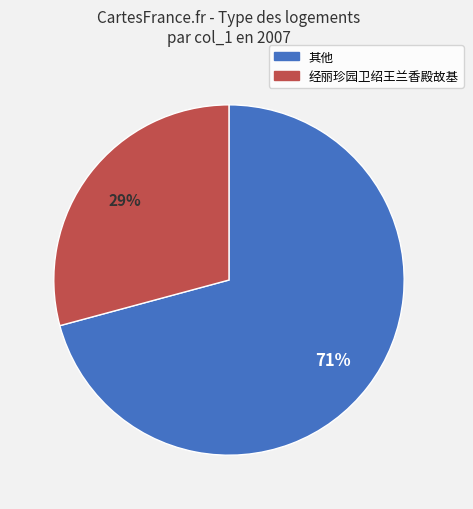

To the nearest percent, what is the average slice percentage?

50%